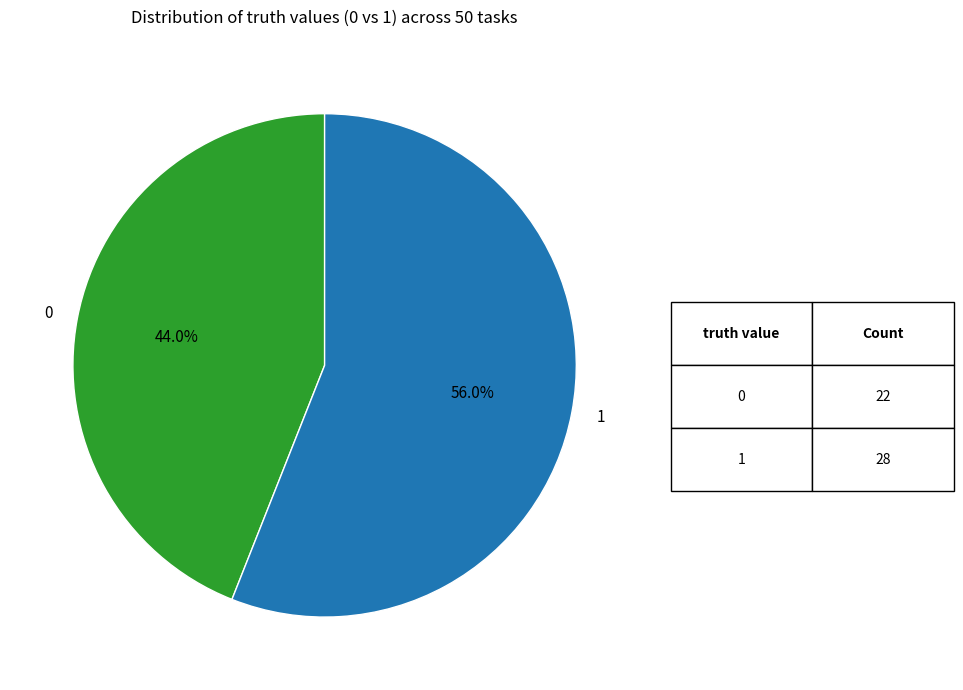

To the nearest percent, what percentage of the pie is 0?

44%